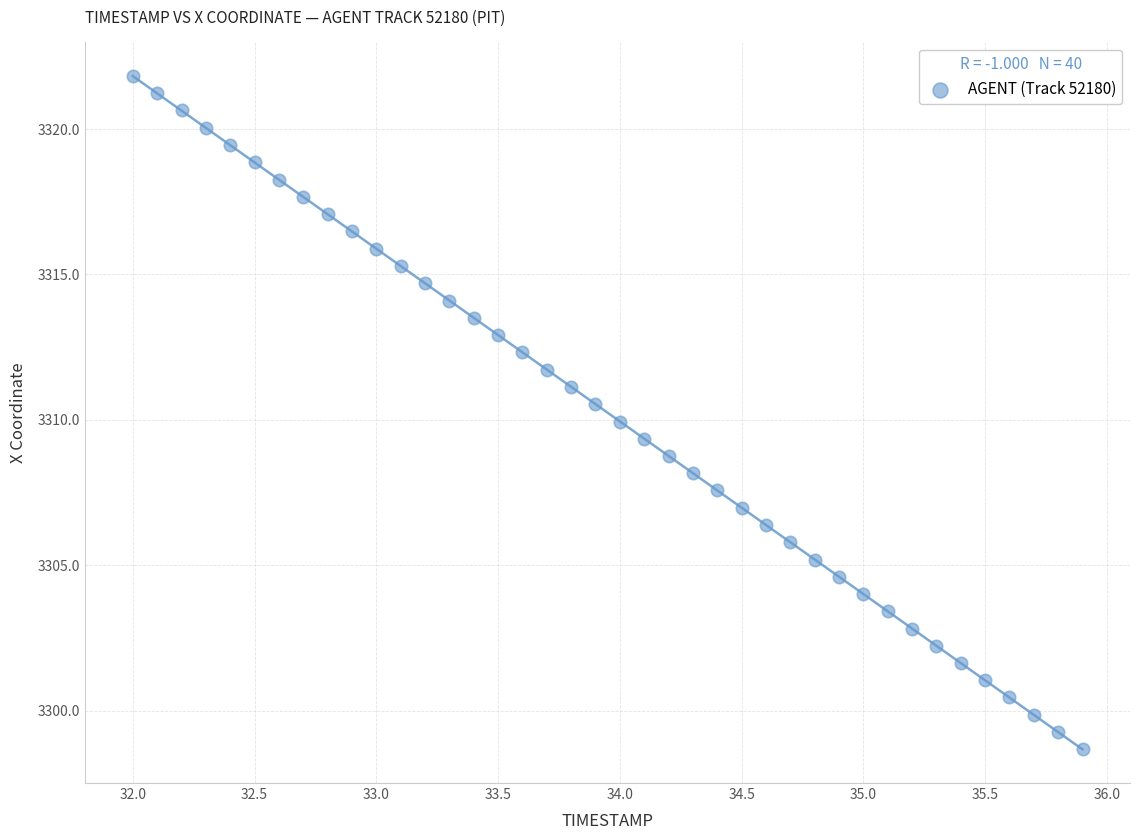

What is the range of X values (max minus min)?

3.9